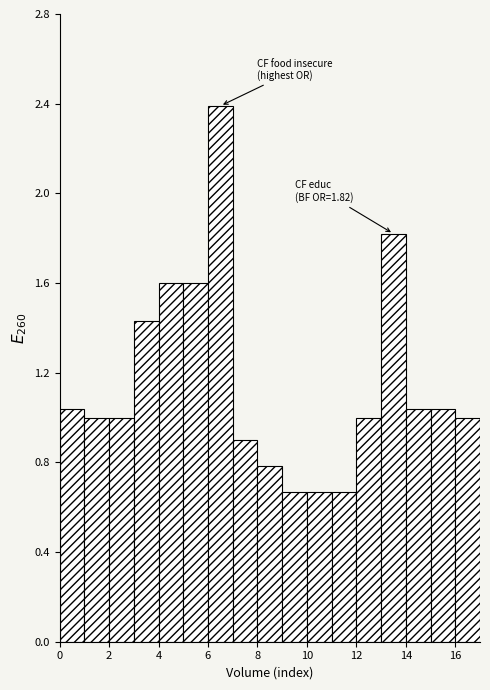

Which range on the x-axis has the tallest bar?

6 to 7